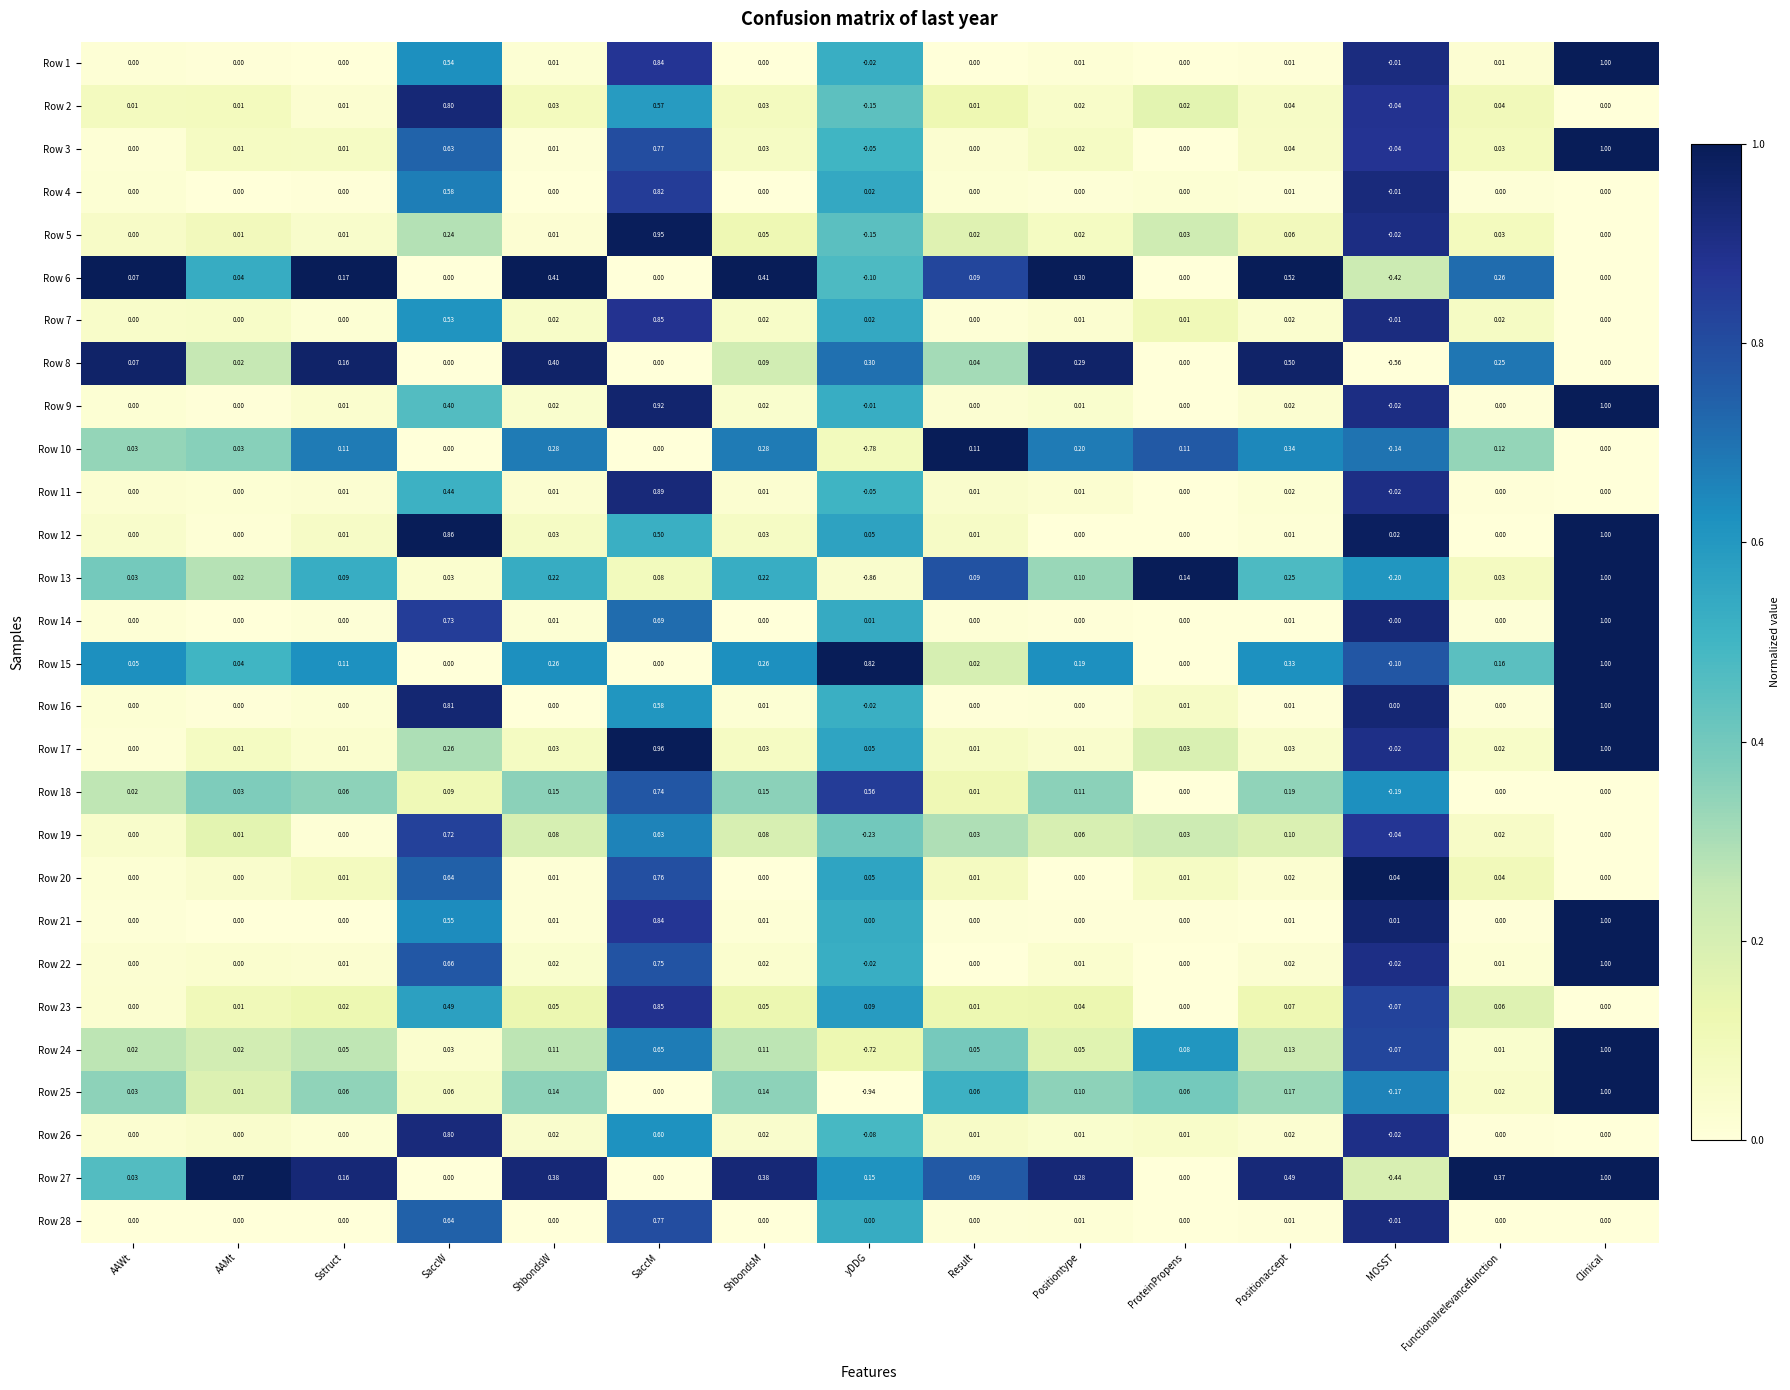

At which label does Row 13 reach its minimum?

yDDG